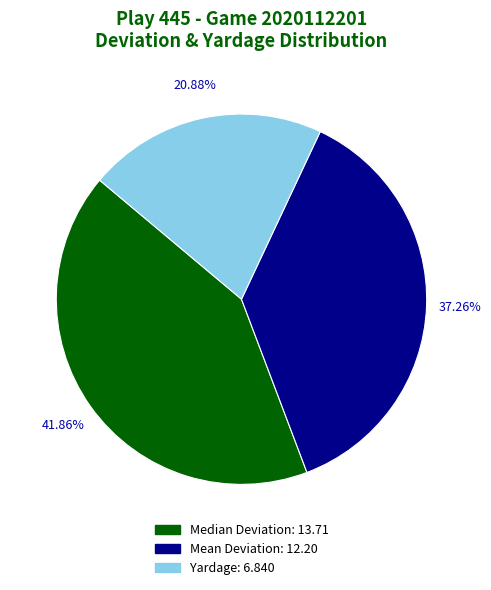

Is there any slice that represents more than half of the pie?

No